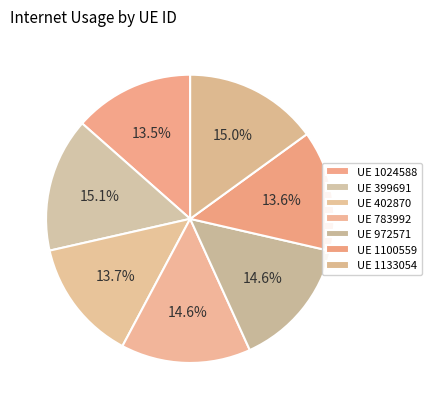

How many segments does this pie chart have?

7